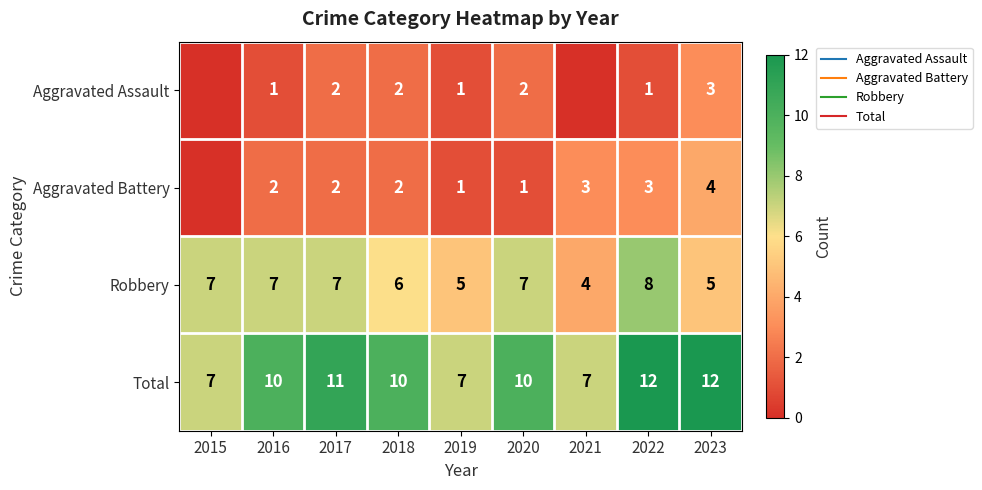

What is the average value of the Robbery series?

6